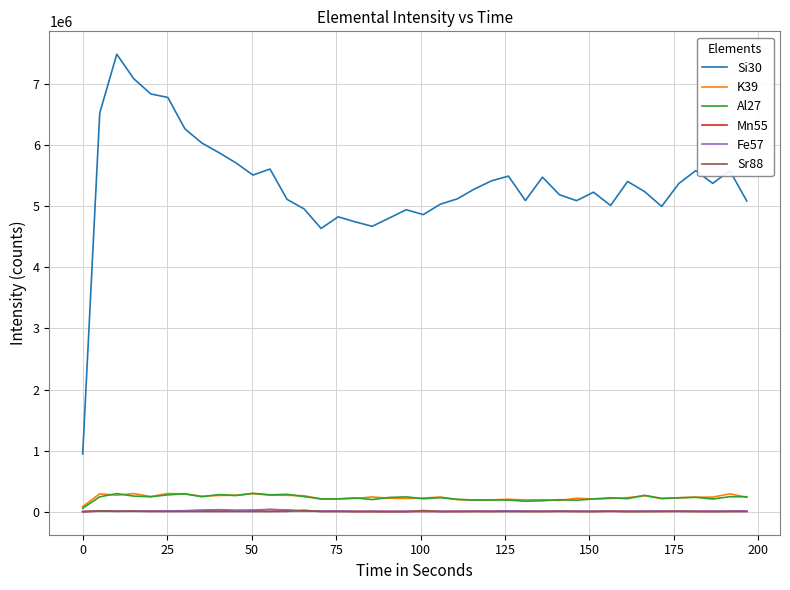

Which series has the largest total across all categories?

Si30